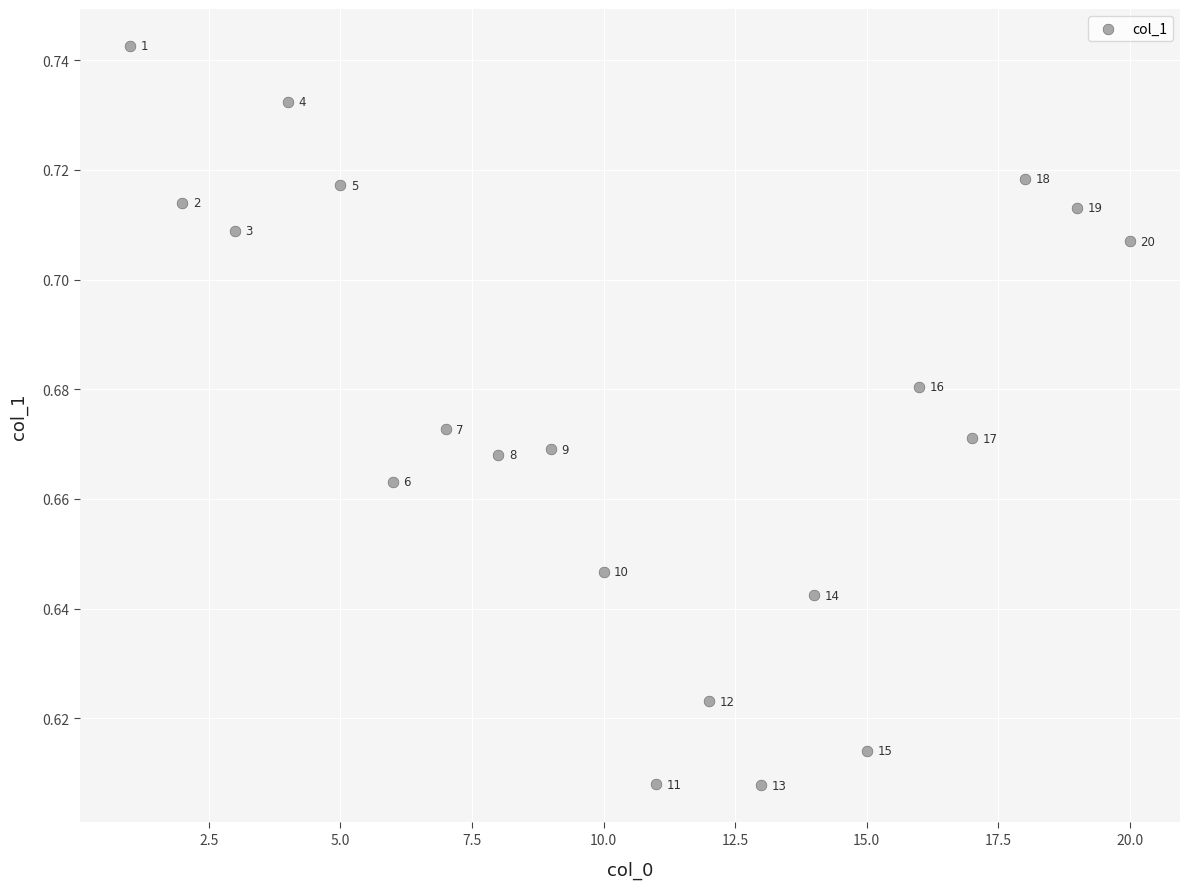

What is the range of X values (max minus min)?

19.0